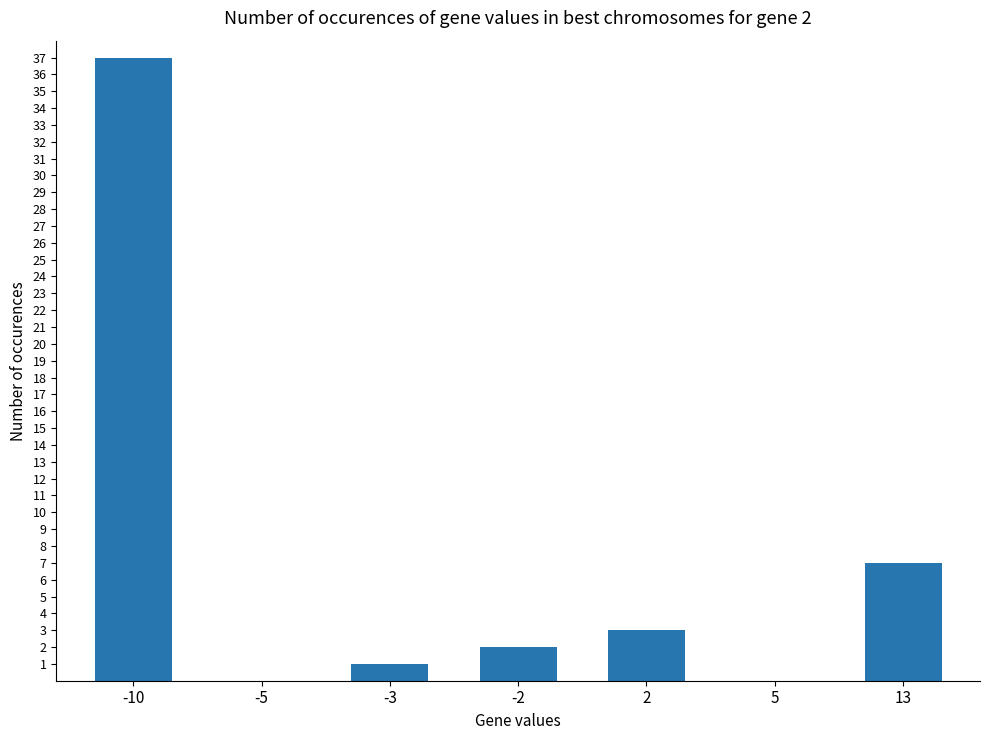

What is the sum of all values?

50